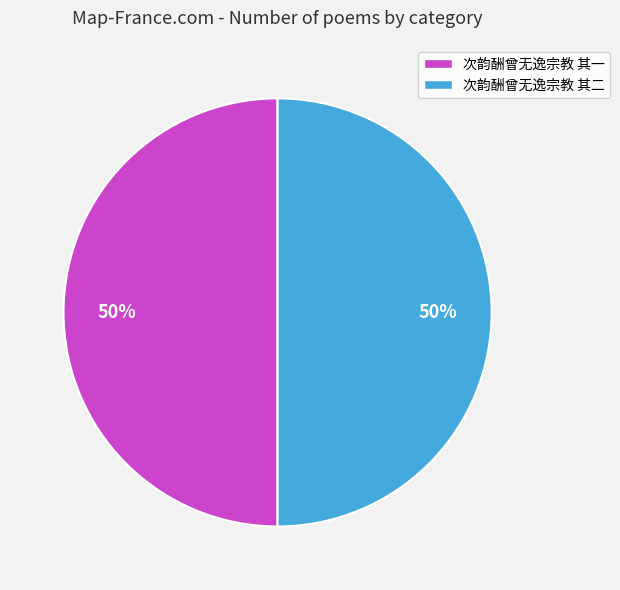

To the nearest percent, what is the combined percentage of 次韵酬曾无逸宗教 其二 and 次韵酬曾无逸宗教 其一?

100%